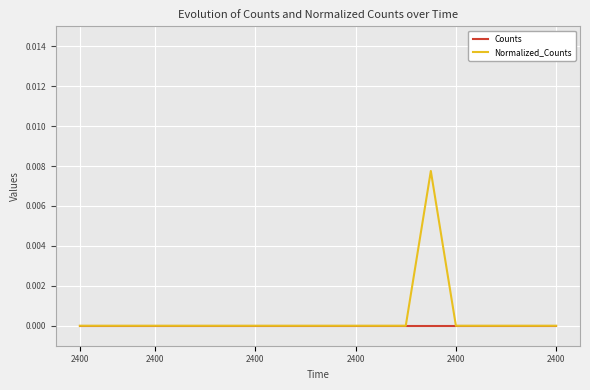

List the series in order of their peak value, lowest first.

Counts, Normalized_Counts